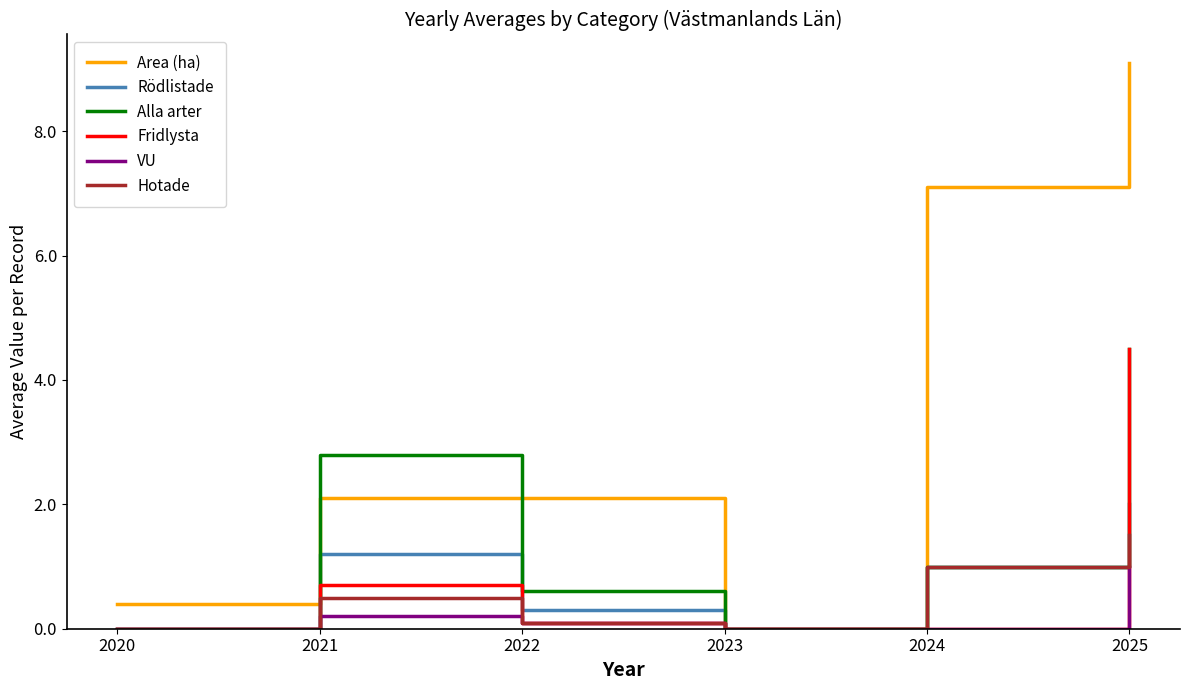

True or false: Hotade has a value of 0.2 at 2021.

False